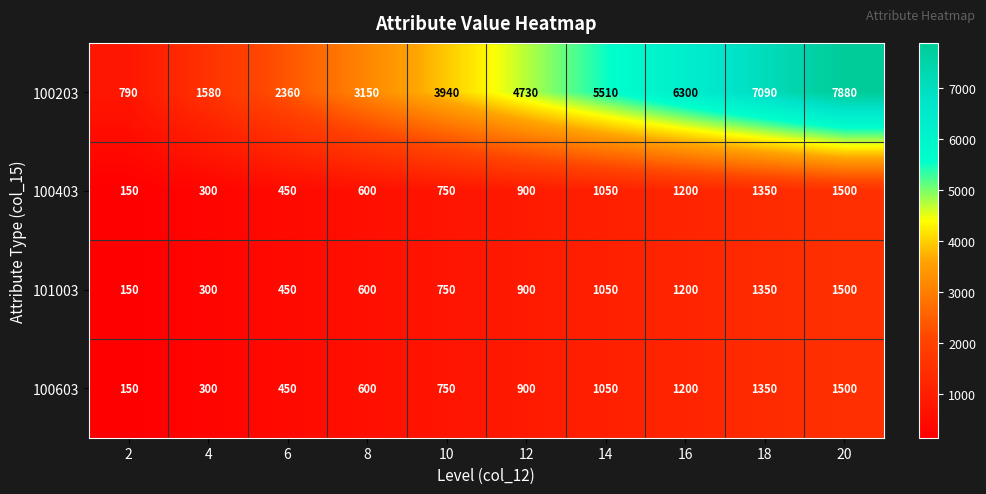

Which series has the widest spread of values?

100203